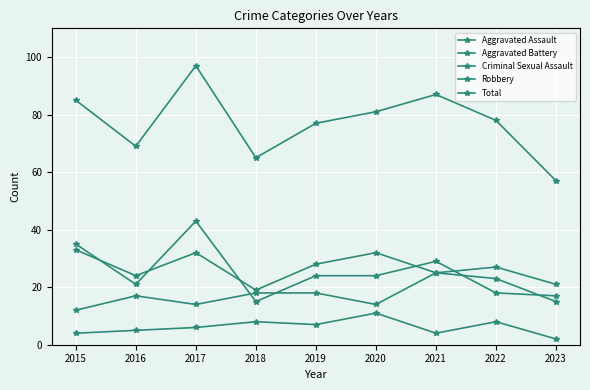

How many data points in Criminal Sexual Assault are less than 6?

4